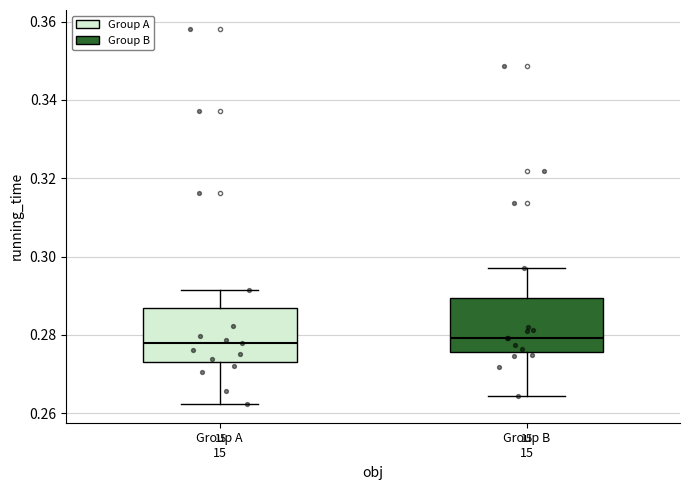

Reading left to right, transcribe this box plot: for each box, give where its median line is, the range the box spans, and where its two whiskers end, as read against the y-axis. The values are not printed on the chart, so give them approximately, as read against the axis.

Group A 15: median 0.278, box 0.274 to 0.286, whiskers 0.262 to 0.292
Group B 15: median 0.280, box 0.276 to 0.290, whiskers 0.264 to 0.298